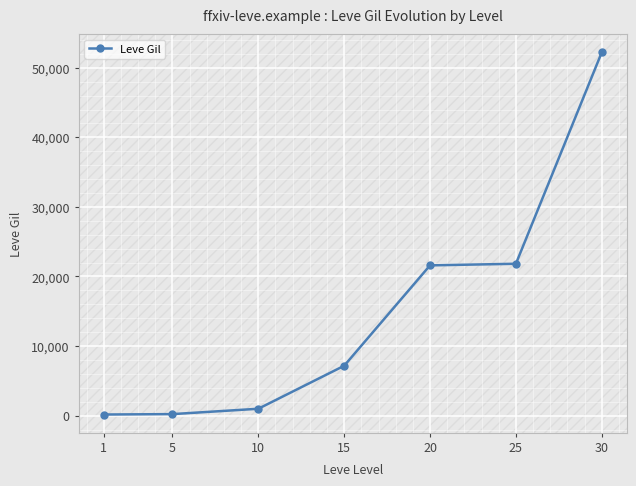

How many data points are less than 7170?

3